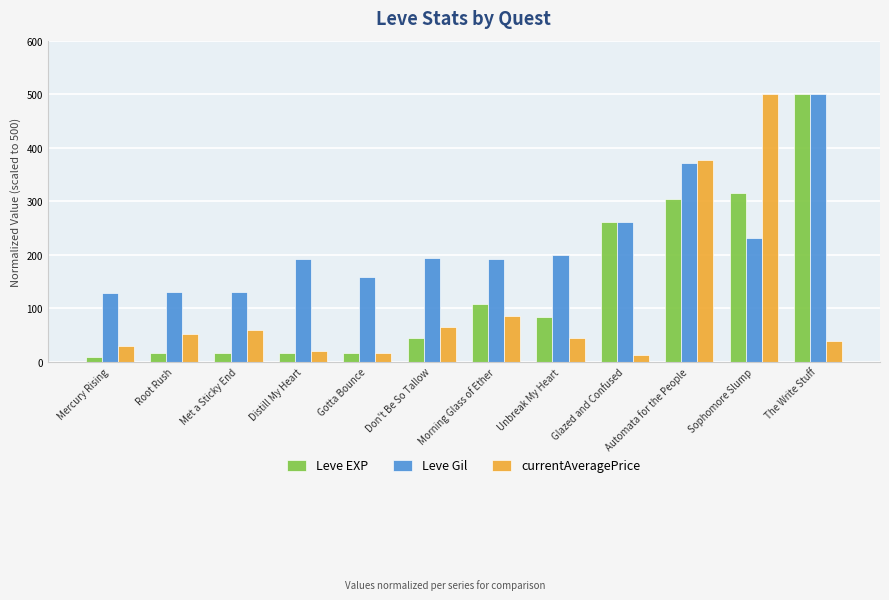

What are all the series names shown in the legend?

Leve EXP, Leve Gil, currentAveragePrice